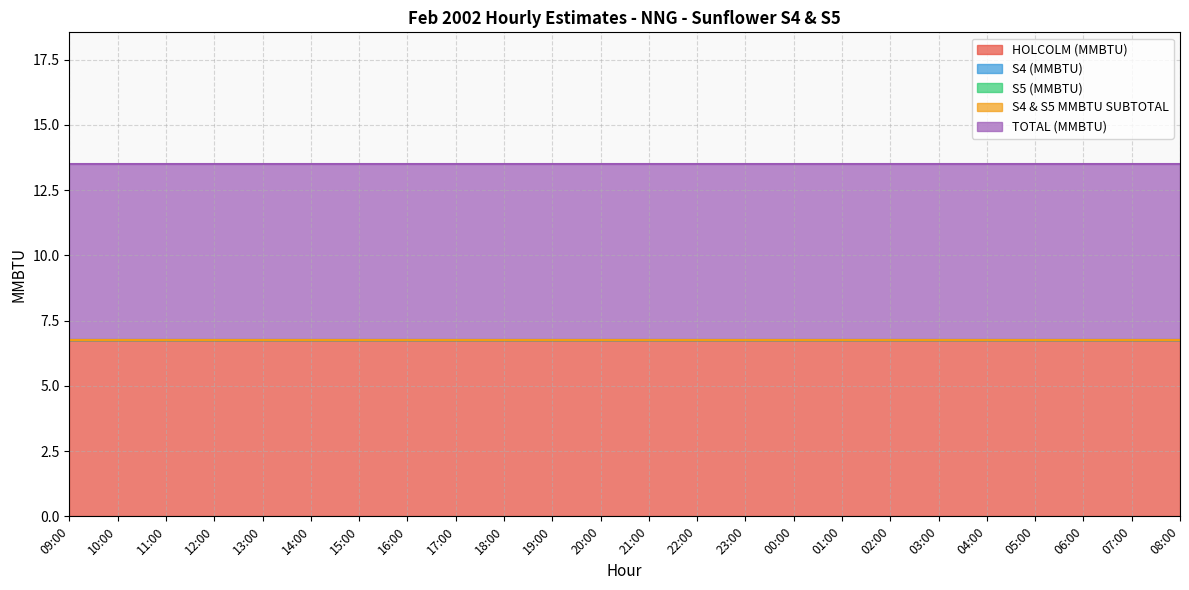

Reading left to right, list all the values displayed in this chart.

HOLCOLM (MMBTU): 6.8	6.8	6.8	6.8	6.8	6.8	6.8	6.8	6.8	6.8	6.8	6.8	6.8	6.8	6.8	6.8	6.8	6.8	6.8	6.8	6.8	6.8	6.8	6.8
S4 (MMBTU): 0.0	0.0	0.0	0.0	0.0	0.0	0.0	0.0	0.0	0.0	0.0	0.0	0.0	0.0	0.0	0.0	0.0	0.0	0.0	0.0	0.0	0.0	0.0	0.0
S5 (MMBTU): 0.0	0.0	0.0	0.0	0.0	0.0	0.0	0.0	0.0	0.0	0.0	0.0	0.0	0.0	0.0	0.0	0.0	0.0	0.0	0.0	0.0	0.0	0.0	0.0
S4 & S5 MMBTU SUBTOTAL: 0.0	0.0	0.0	0.0	0.0	0.0	0.0	0.0	0.0	0.0	0.0	0.0	0.0	0.0	0.0	0.0	0.0	0.0	0.0	0.0	0.0	0.0	0.0	0.0
TOTAL (MMBTU): 6.8	6.8	6.8	6.8	6.8	6.8	6.8	6.8	6.8	6.8	6.8	6.8	6.8	6.8	6.8	6.8	6.8	6.8	6.8	6.8	6.8	6.8	6.8	6.8